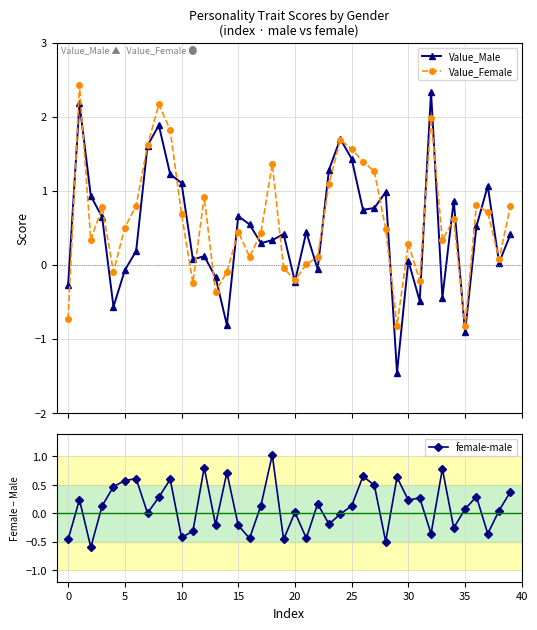

True or false: Value_Female has more than 1 points higher than both neighbors.

True